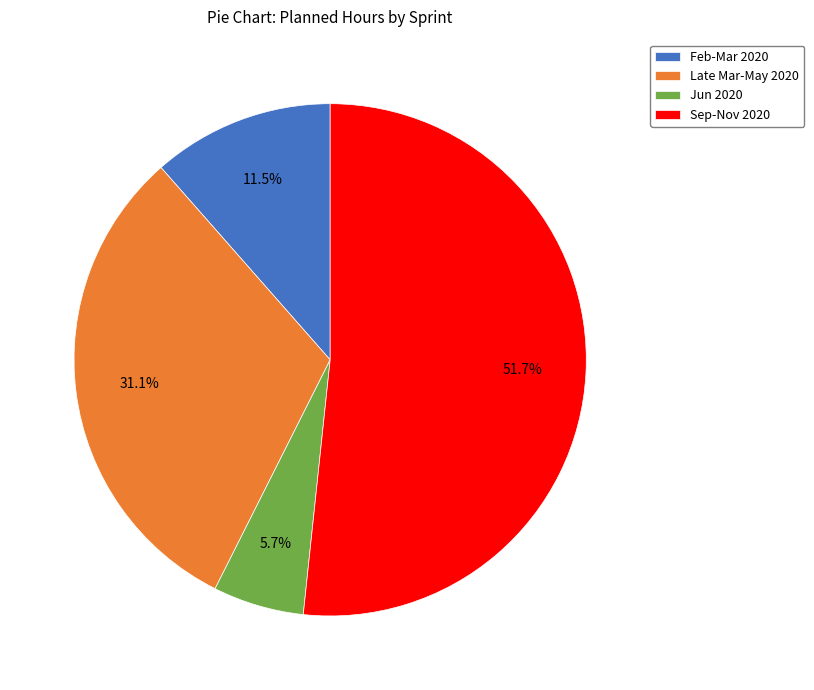

Approximately how many times larger is the value at Jun 2020 compared to Feb-Mar 2020?

0.5